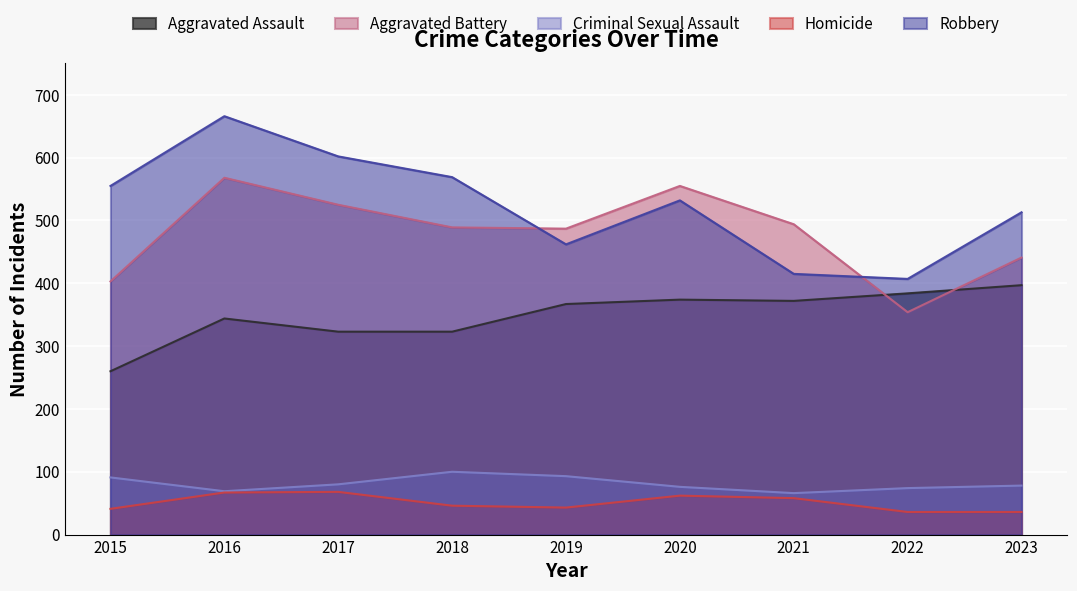

Where is Robbery nearest to the value 536?

2020